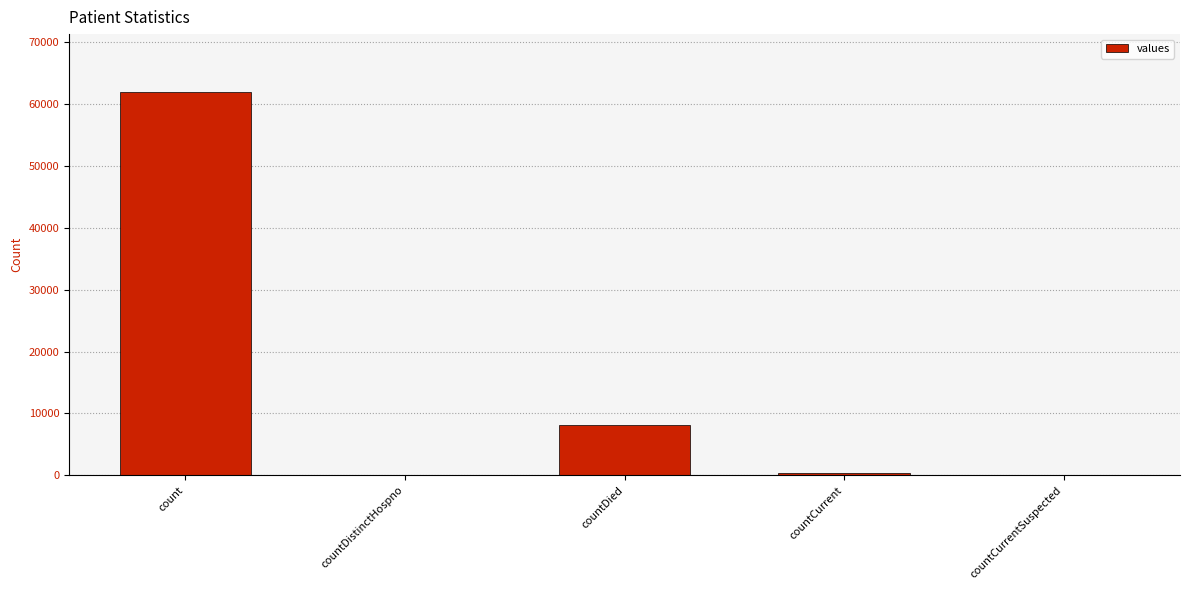

What is the change in value from count to countCurrent?

-61596